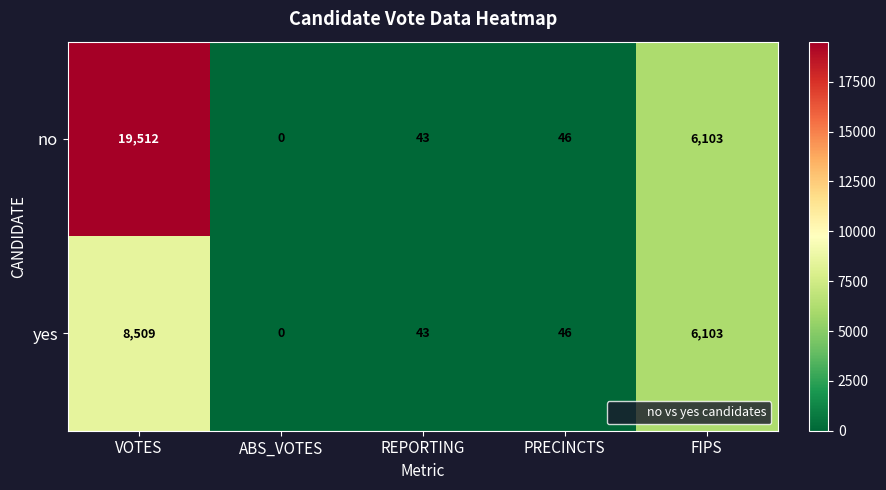

At which category does the chart reach its minimum across all series?

ABS_VOTES